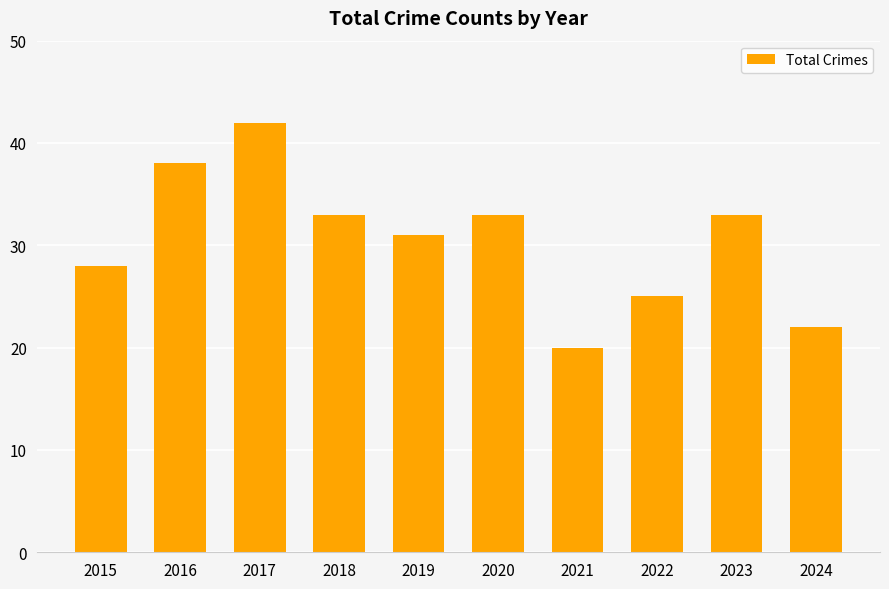

Which has a higher value, 2024 or 2018?

2018